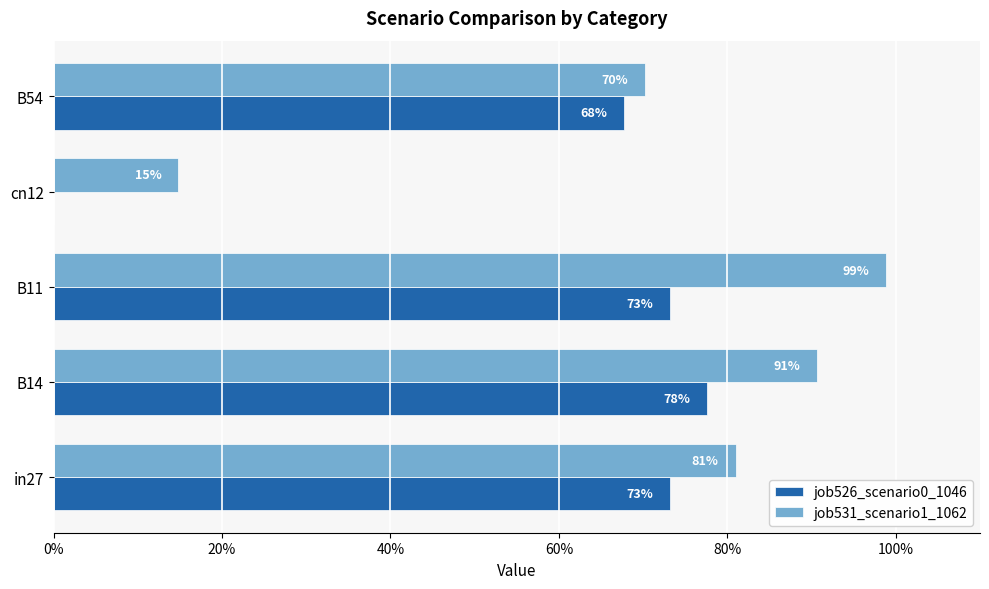

What are all the series names shown in the legend?

job526_scenario0_1046, job531_scenario1_1062